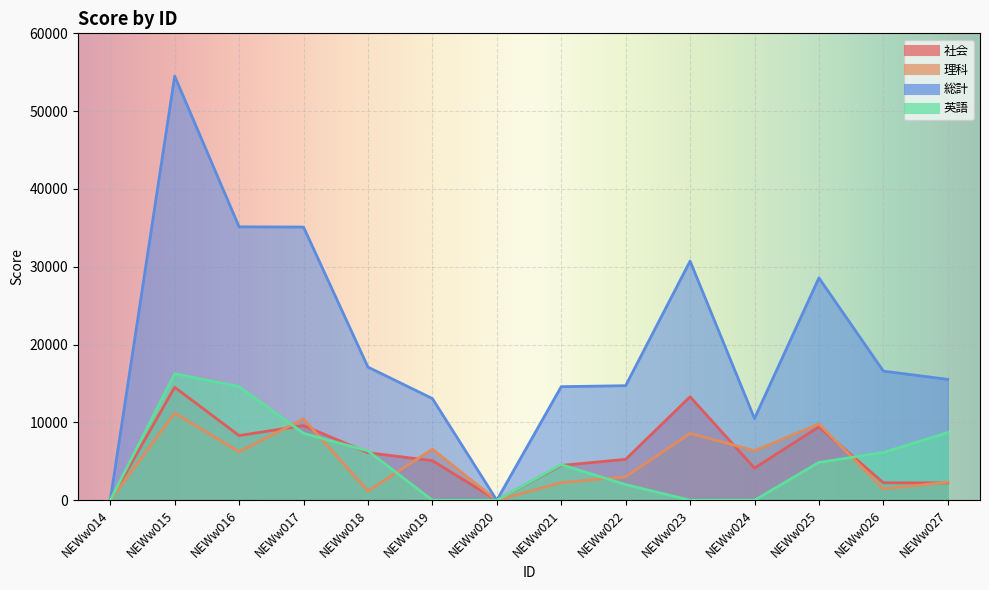

True or false: 理科 has a value of 0 at NEWw014.

True